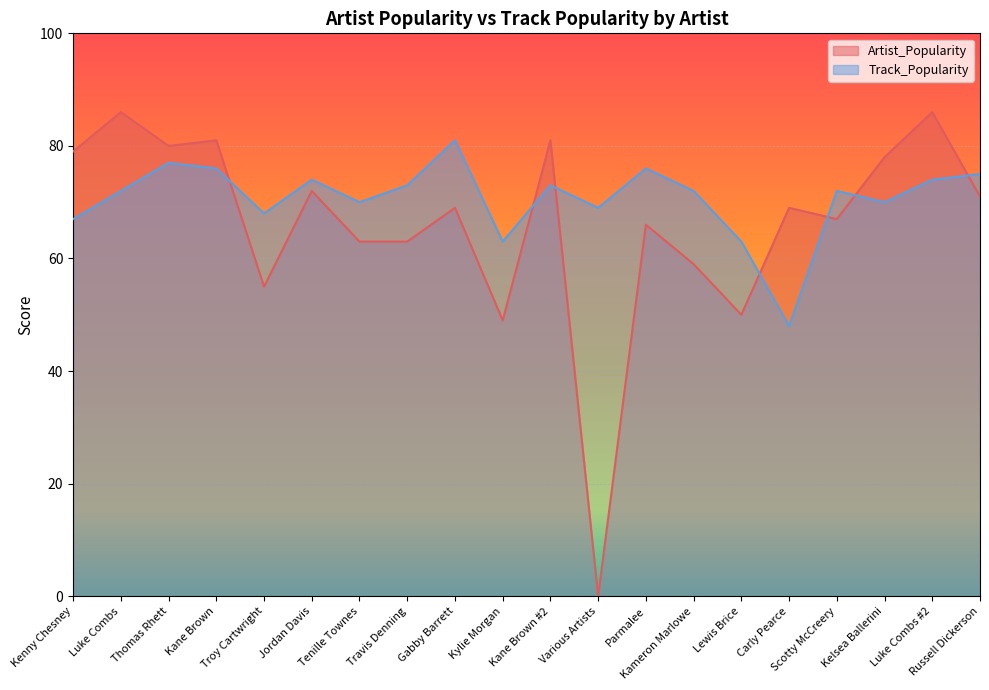

What is the average value of the Track_Popularity series?

71